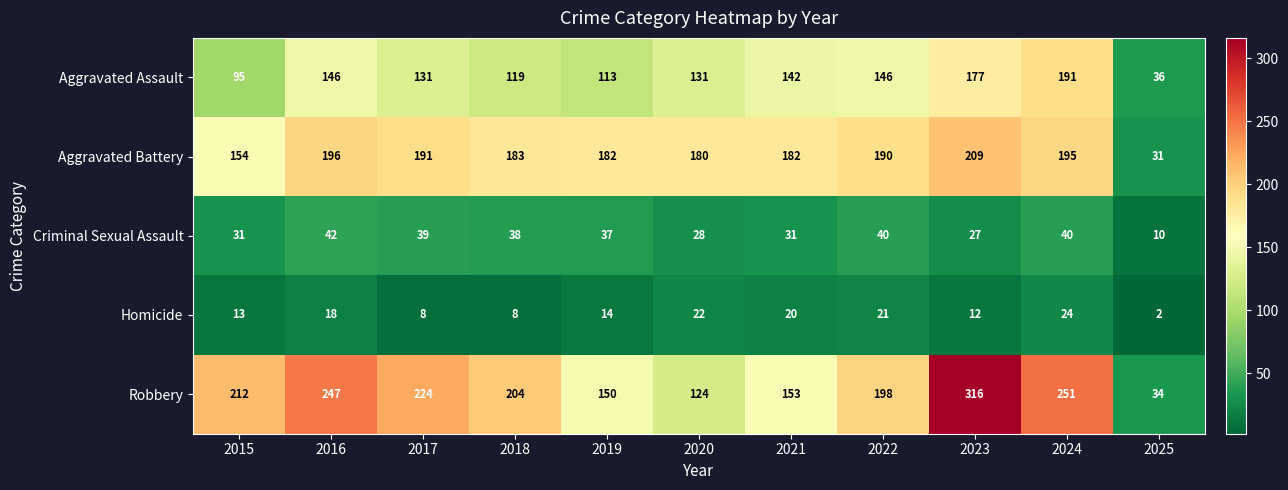

List the series in order of their peak value, highest first.

Robbery, Aggravated Battery, Aggravated Assault, Criminal Sexual Assault, Homicide